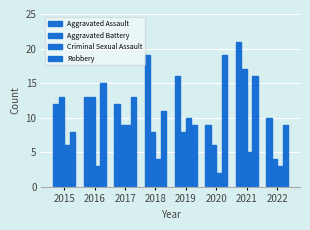

How many data points does each series have?

8